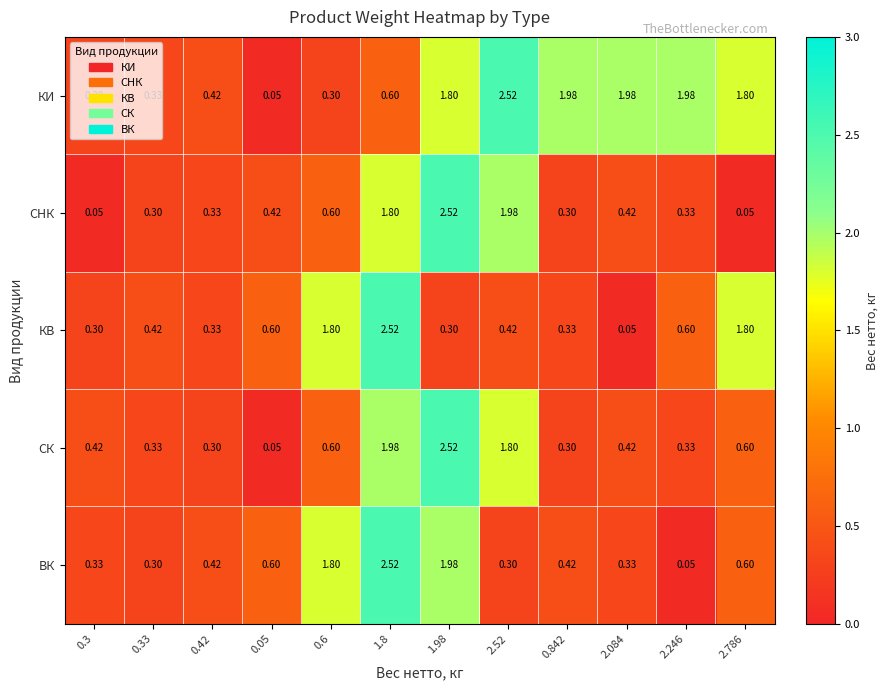

What is the total value across all series at 0.42?

1.8